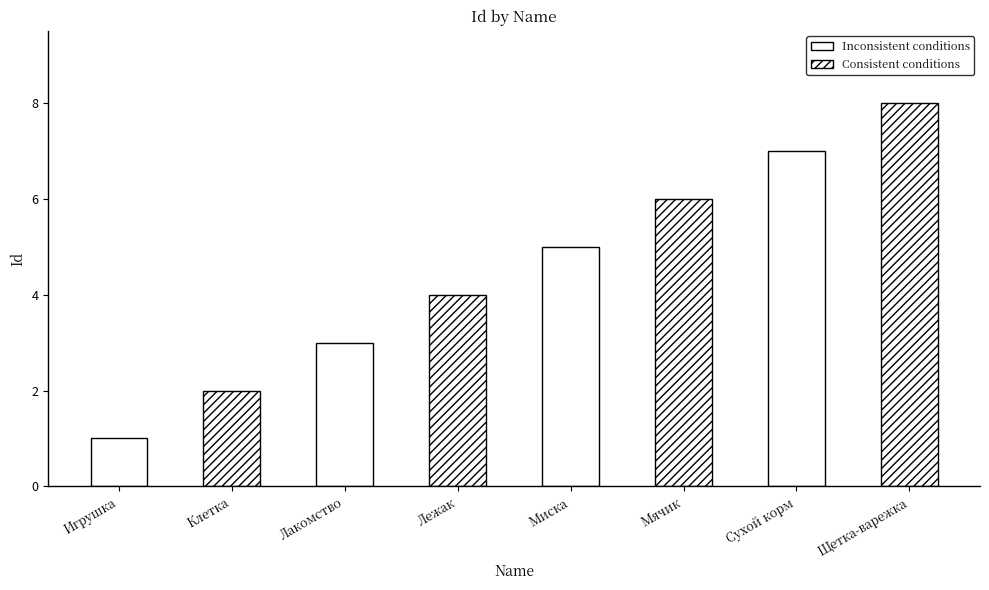

What is the label of the 8th bar from the left?

Щетка-варежка